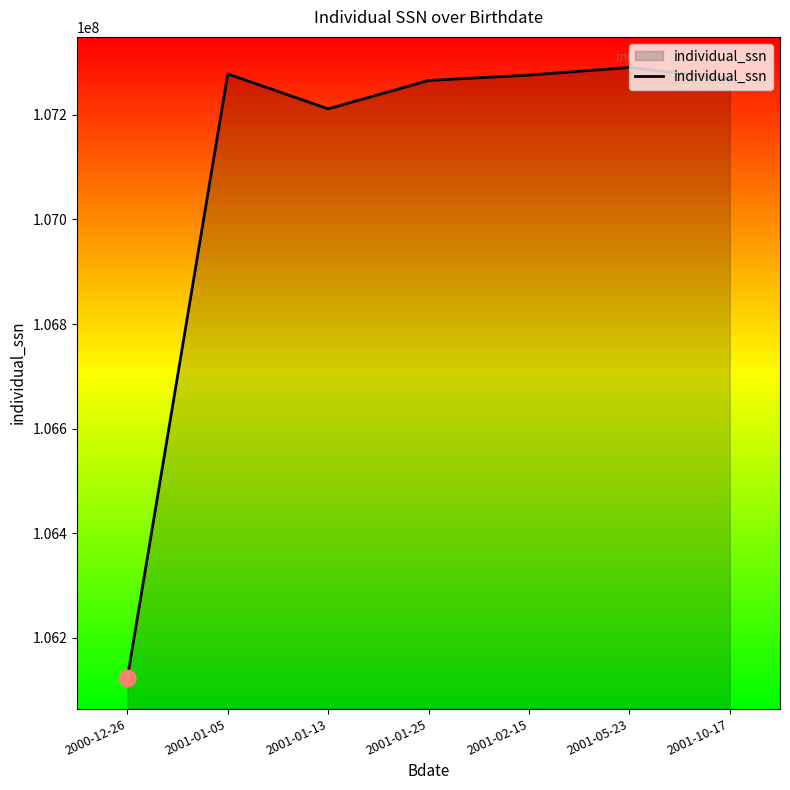

What is the approximate value at 2001-02-15, to the nearest 50?

107275650